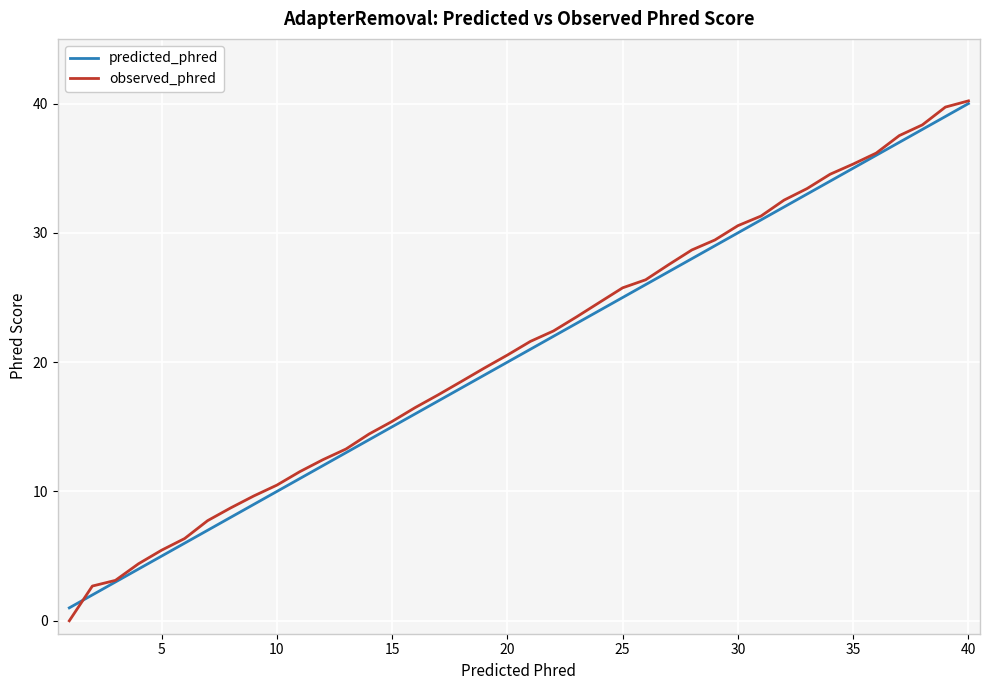

What are all the series names shown in the legend?

predicted_phred, observed_phred